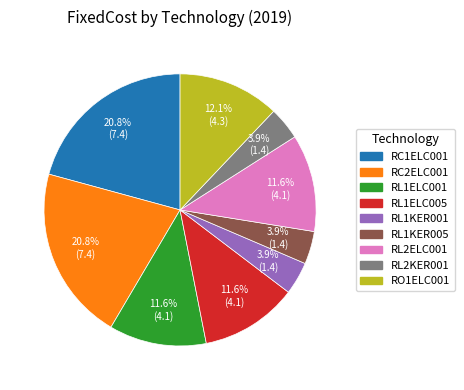

To the nearest percent, what percentage of the pie is RO1ELC001?

12%